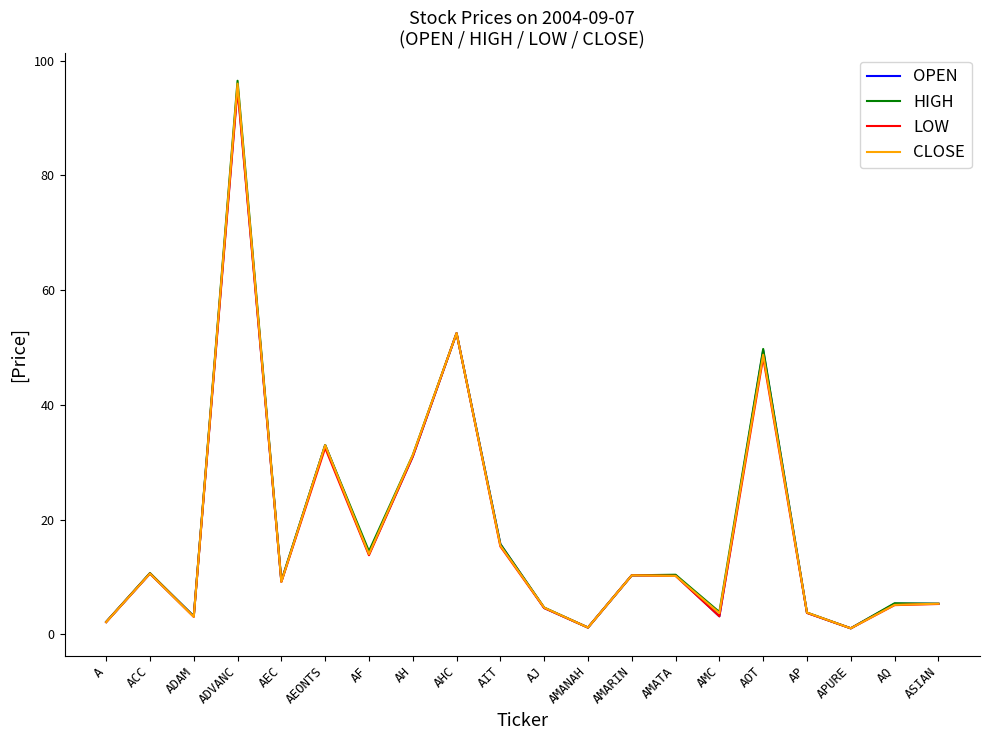

Which series has the widest spread of values?

HIGH